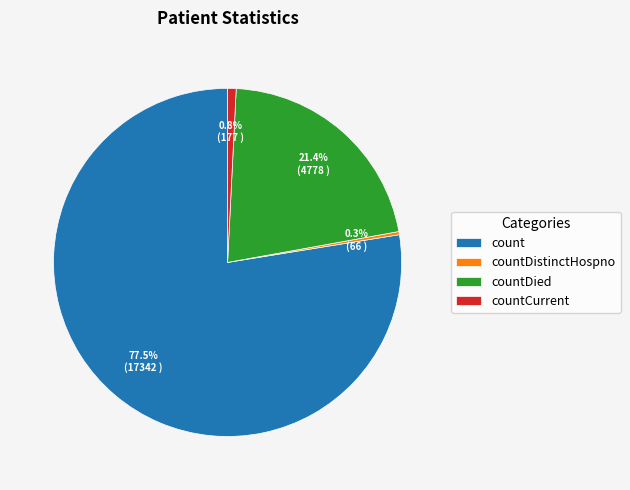

How many slices are in this pie chart?

4